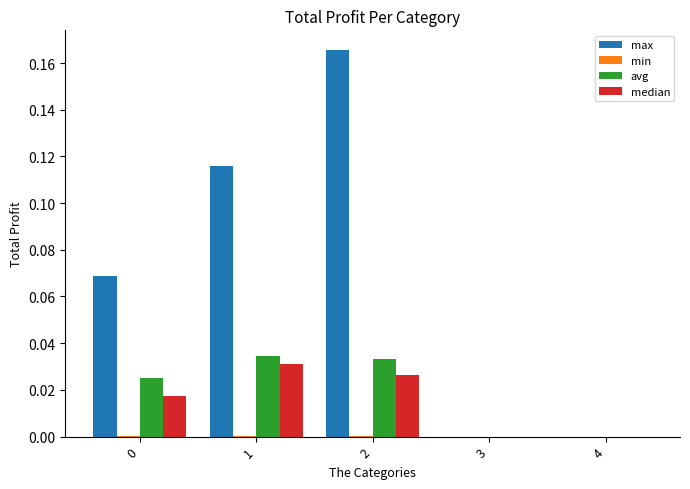

Which series has the widest spread of values?

max